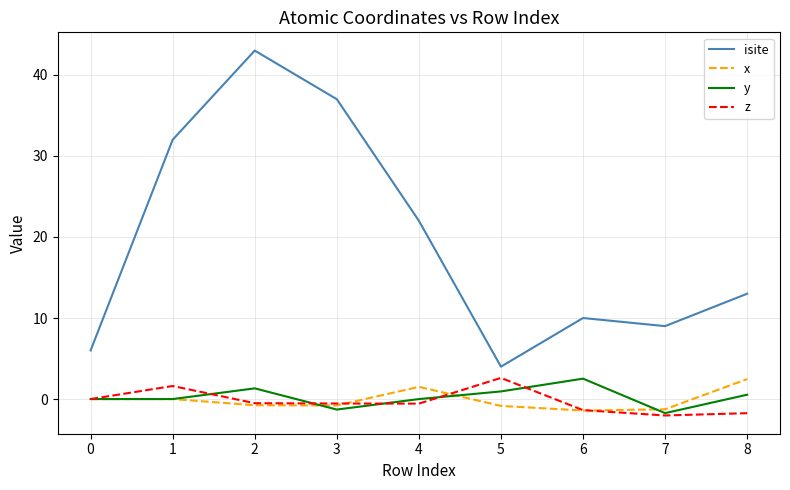

True or false: y and isite cross at least once.

False